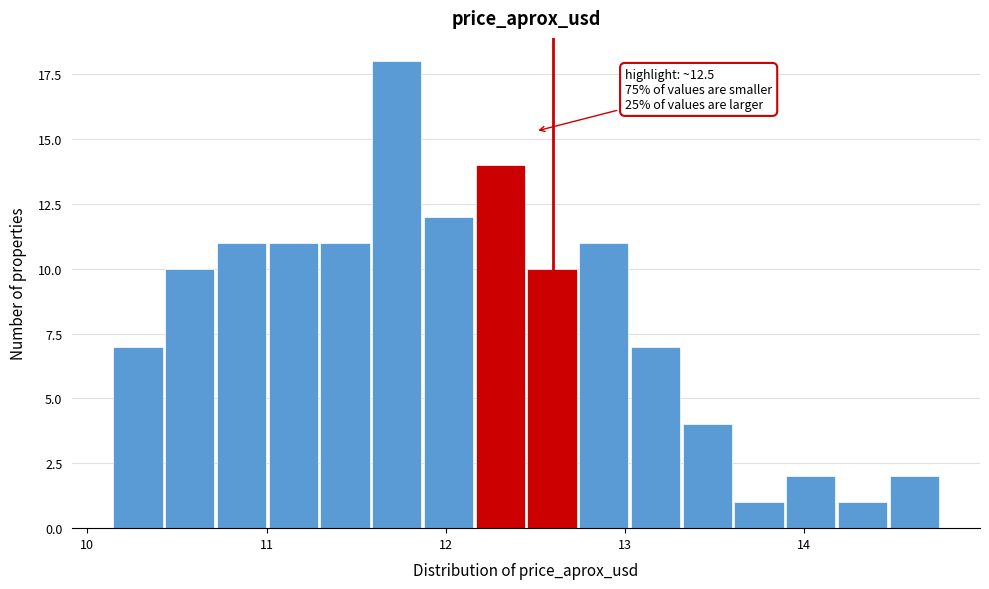

Around what value on the x-axis is the tallest bar? Give the approximate position of its centre, as read against the axis.

11.7